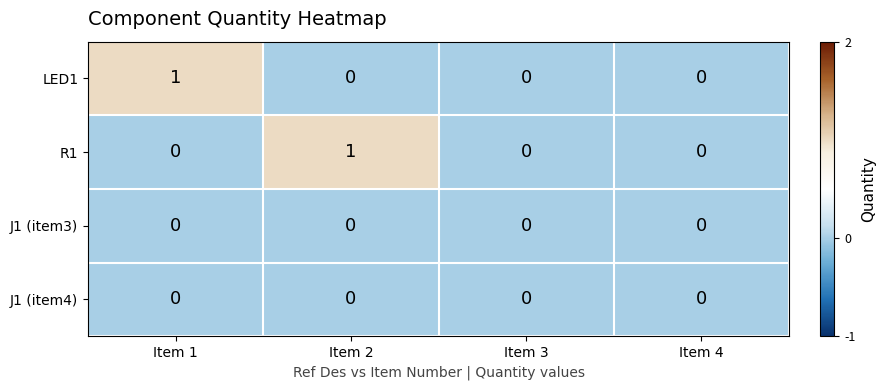

Which series changed the most between Item 2 and Item 3?

R1